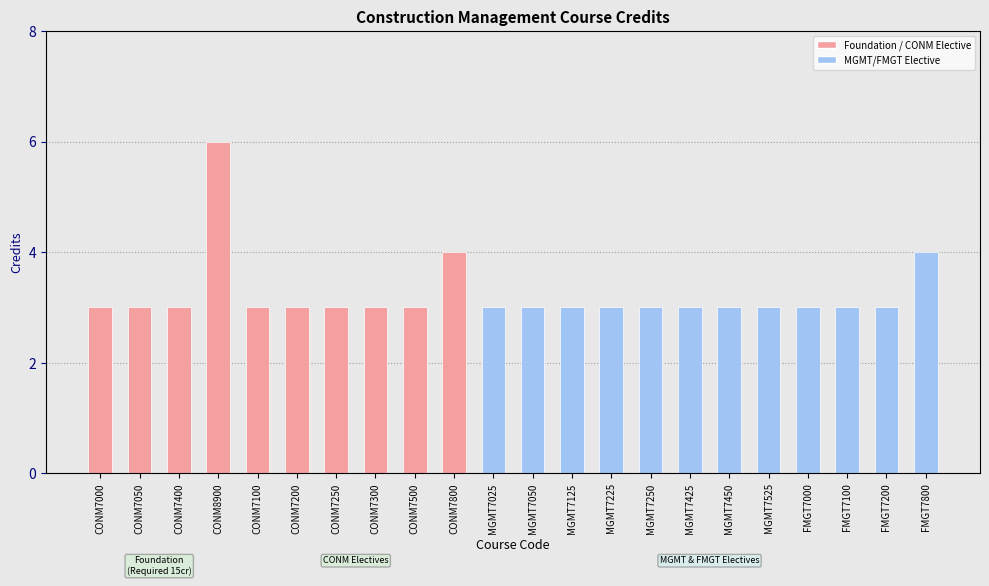

What is the maximum value shown in the chart?

6